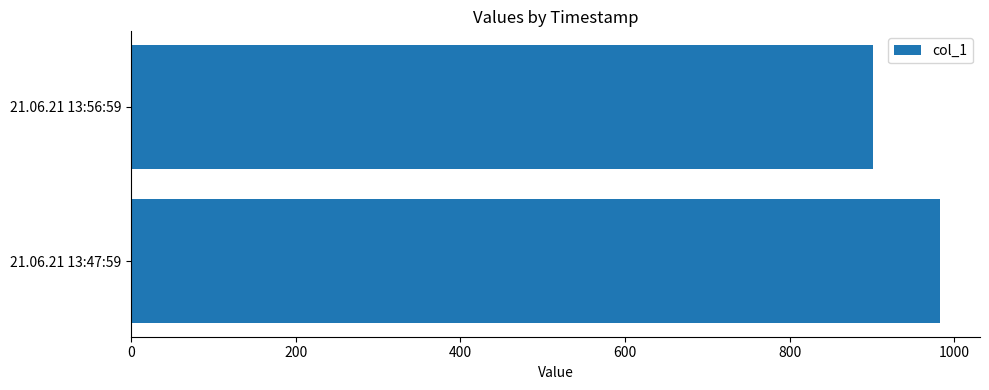

What is the average value?

942.0